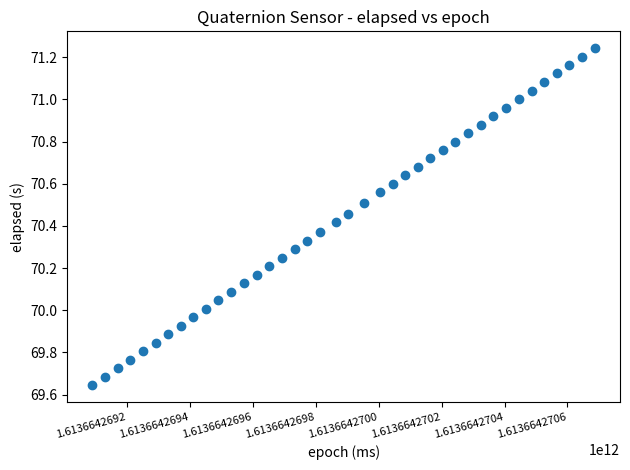

What is the range of X values (max minus min)?

1597.0